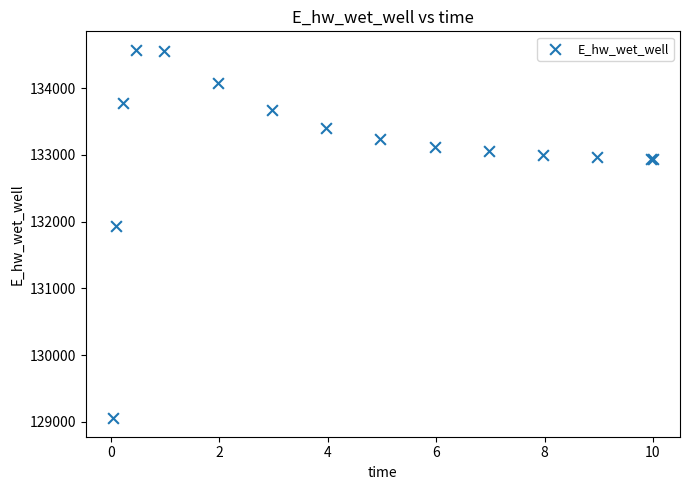

What Y value in the scatter plot is closest to 131814?

131934.6